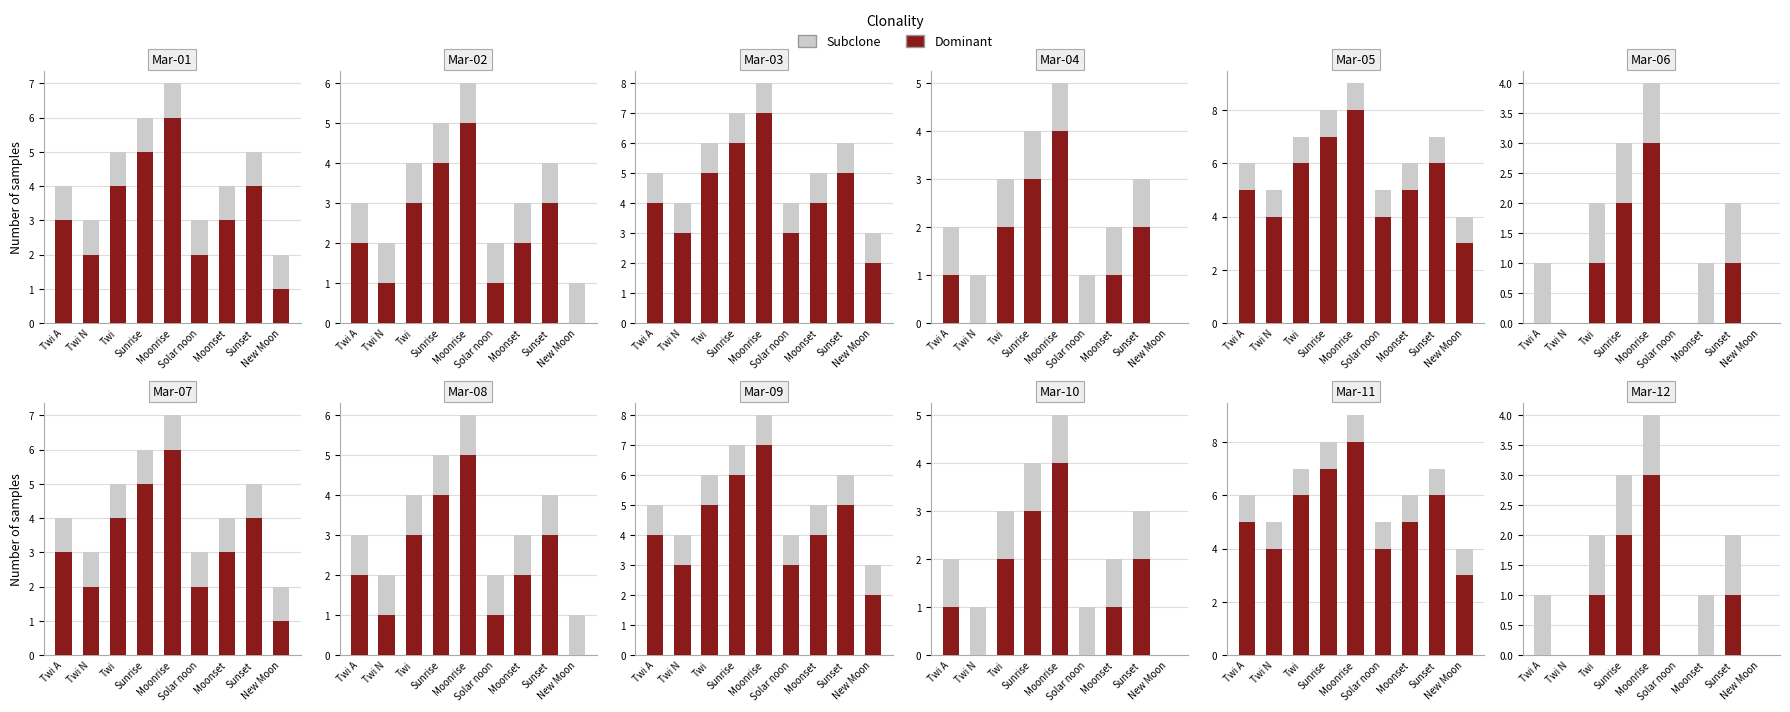

How many data points in Dominant are above 0?

4